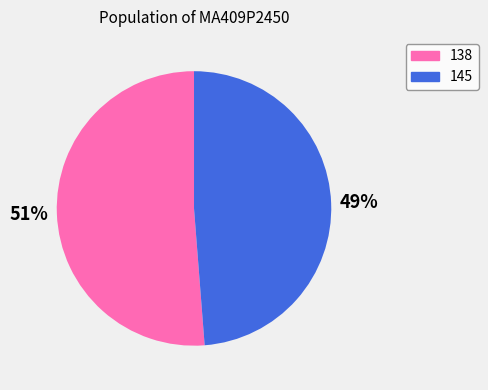

Does 138 account for over 50% of the chart?

Yes